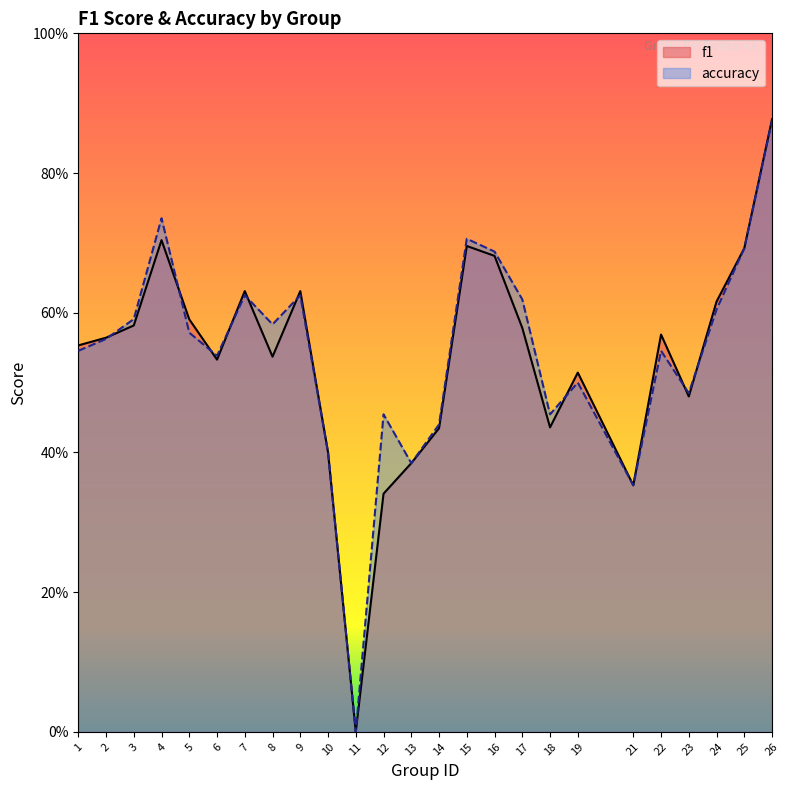

Does the chart have visible grid lines?

No